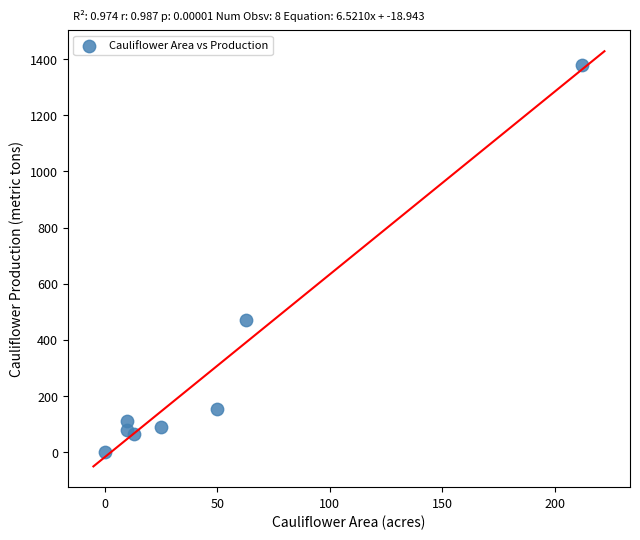

What Y value in the scatter plot is closest to 689?

472